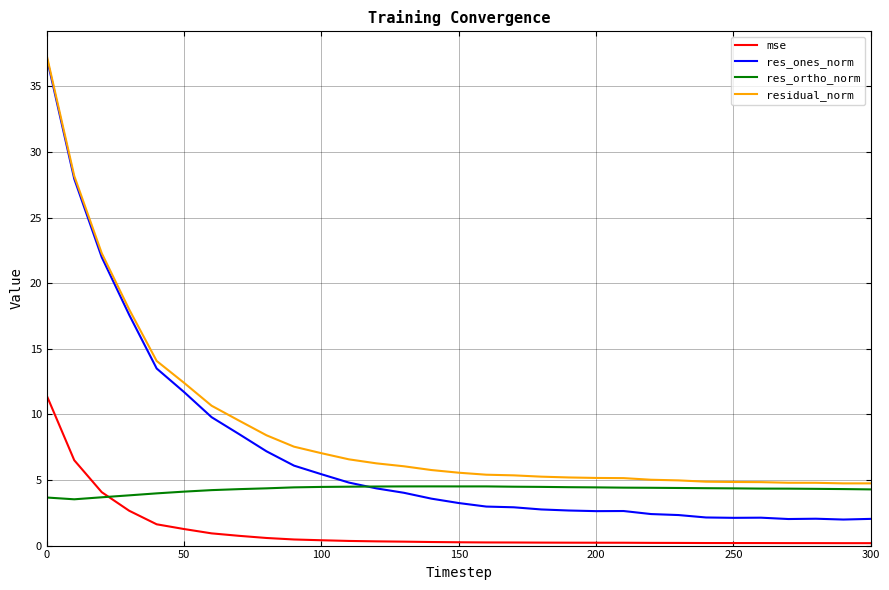

True or false: mse and res_ones_norm cross at least once.

False